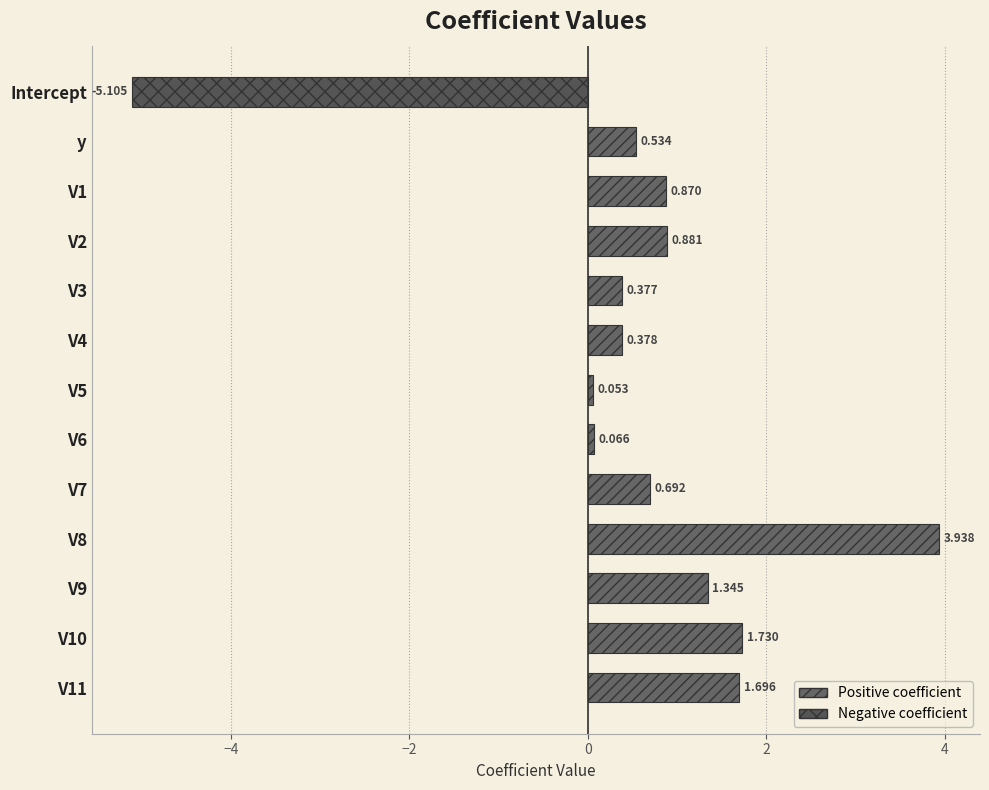

What is the label of the 1st bar from the top?

Intercept